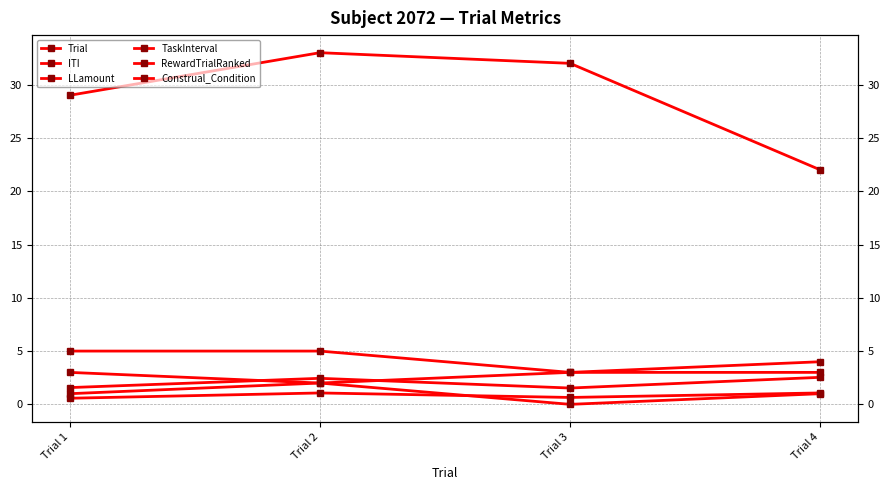

Where is the first local maximum for TaskInterval?

Trial 2